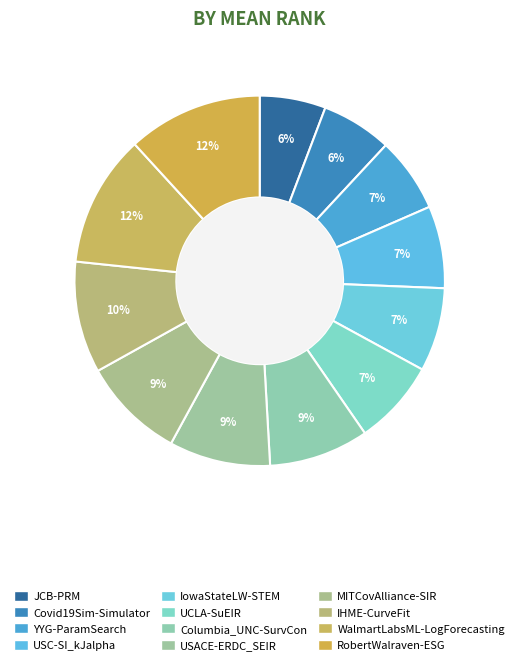

To the nearest percent, what portion does IowaStateLW-STEM represent?

7%